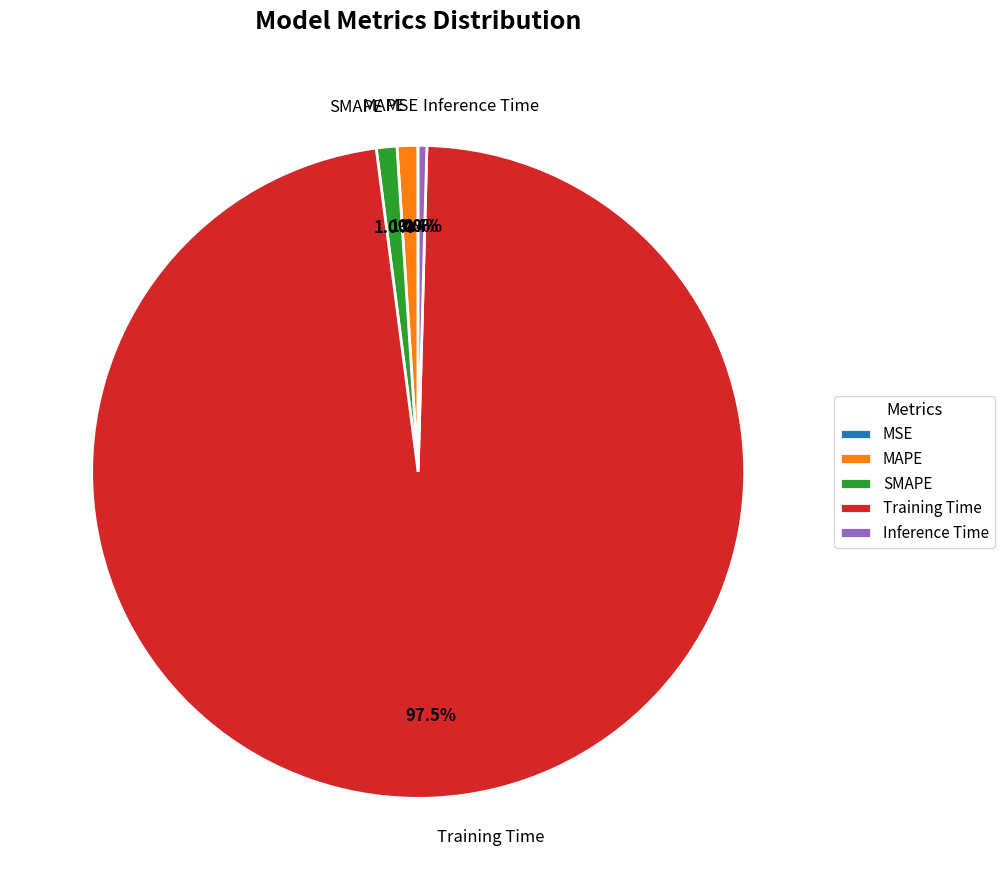

What percentage is the MAPE slice, to the nearest percent?

1%